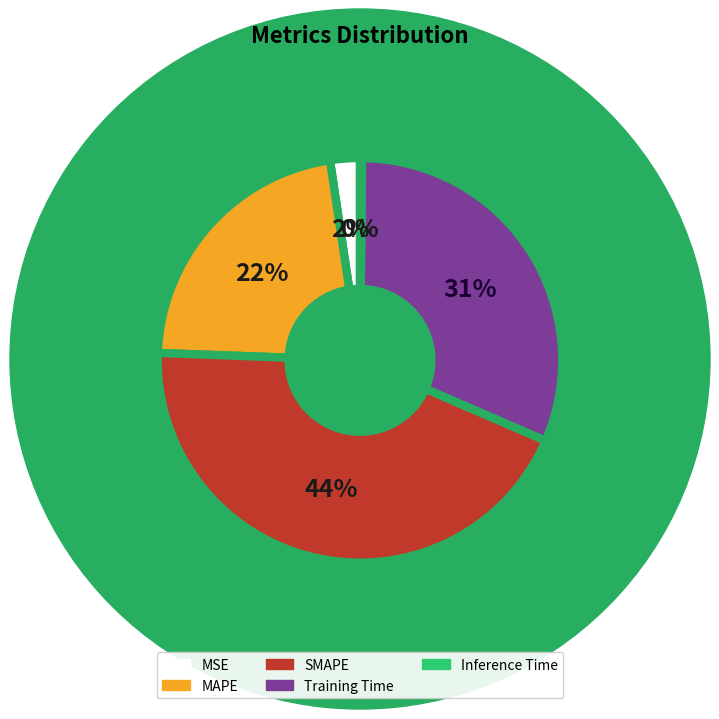

Between SMAPE and Training Time, which is larger?

SMAPE